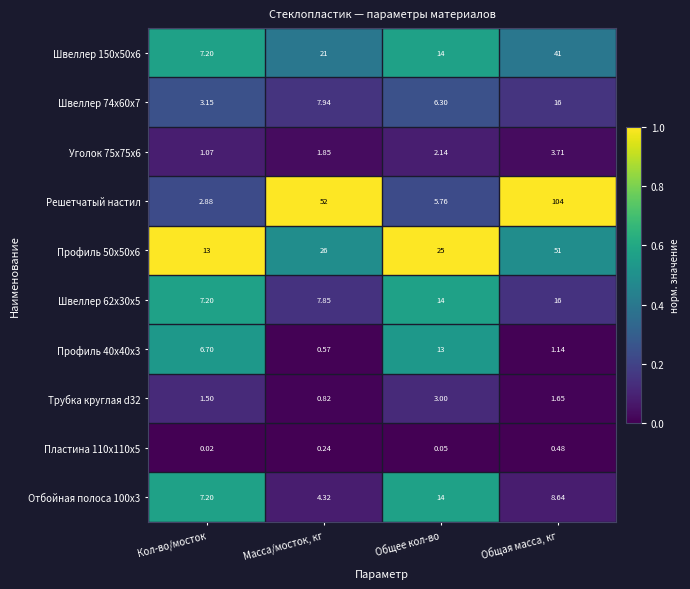

Where does the Профиль 40x40x3 series first go above 6?

Кол-во/мосток